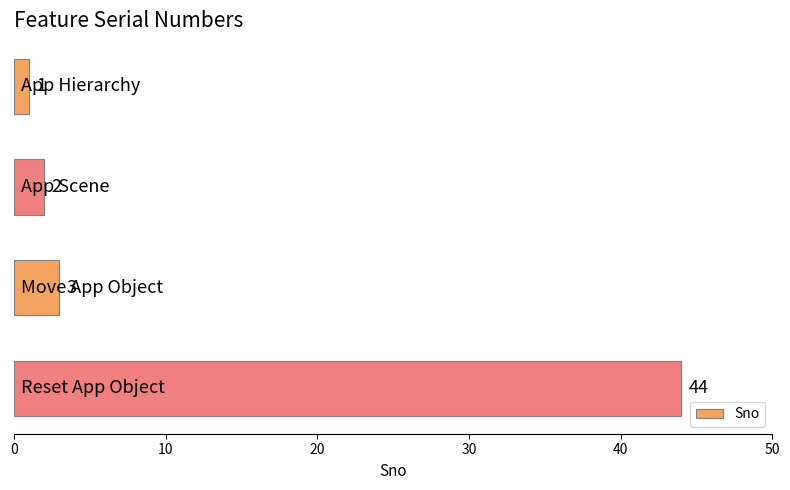

Reading bottom to top, what are all the values shown in this chart?

44	3	2	1